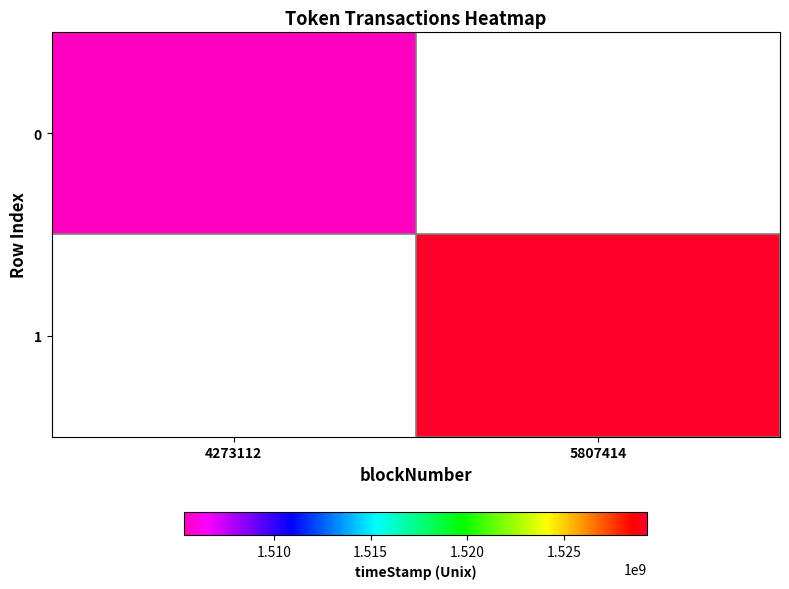

How many series are shown in this chart?

2